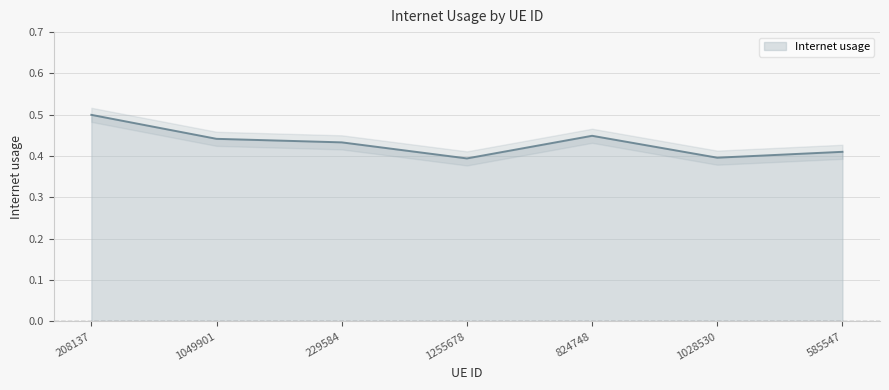

At which category does the data reach its first local valley?

1255678